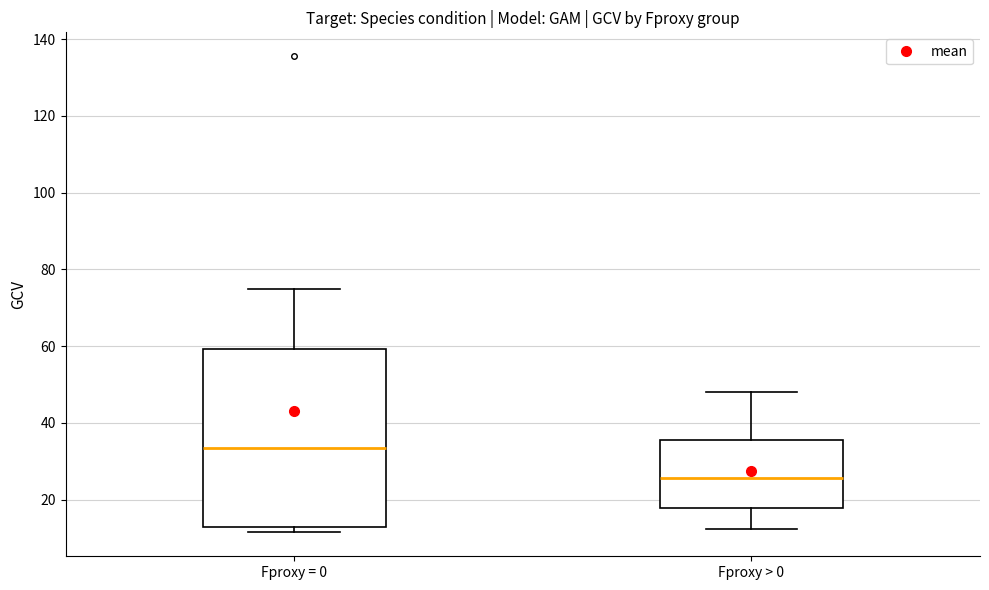

Where is the lower edge of the box for Fproxy > 0 on the y-axis? The values are not printed on the chart, so give them approximately, as read against the axis.

18